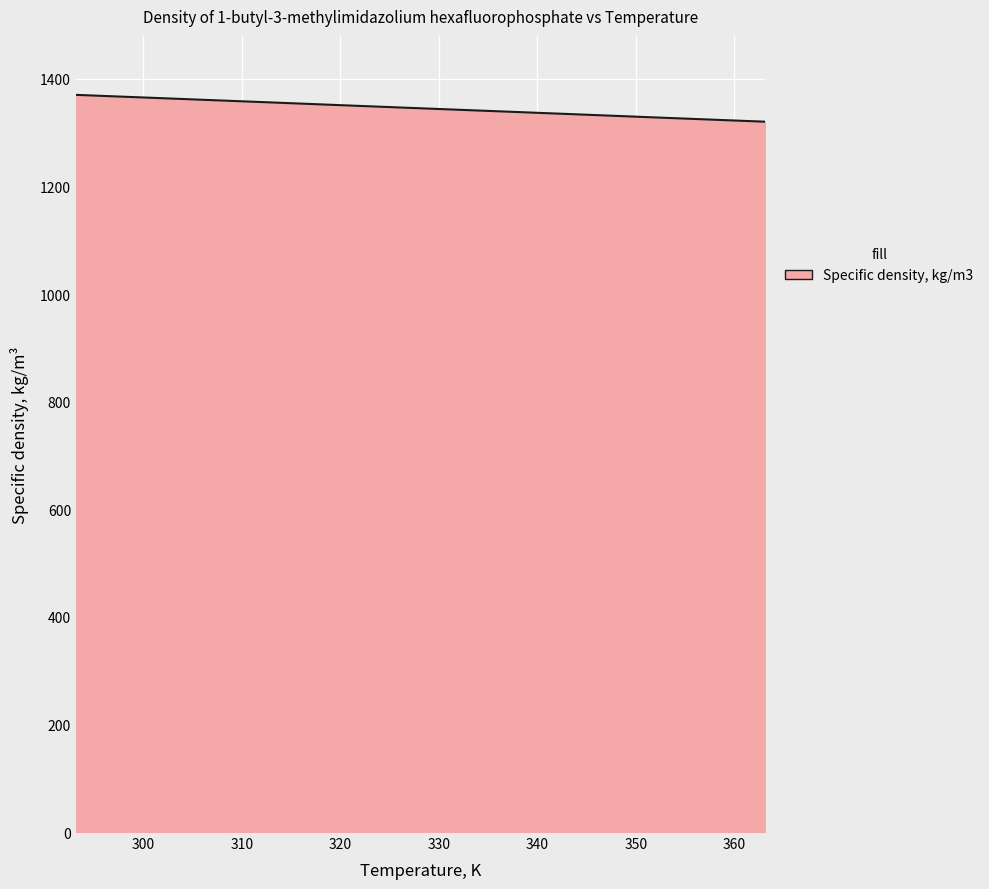

Count the number of data series in this chart.

1